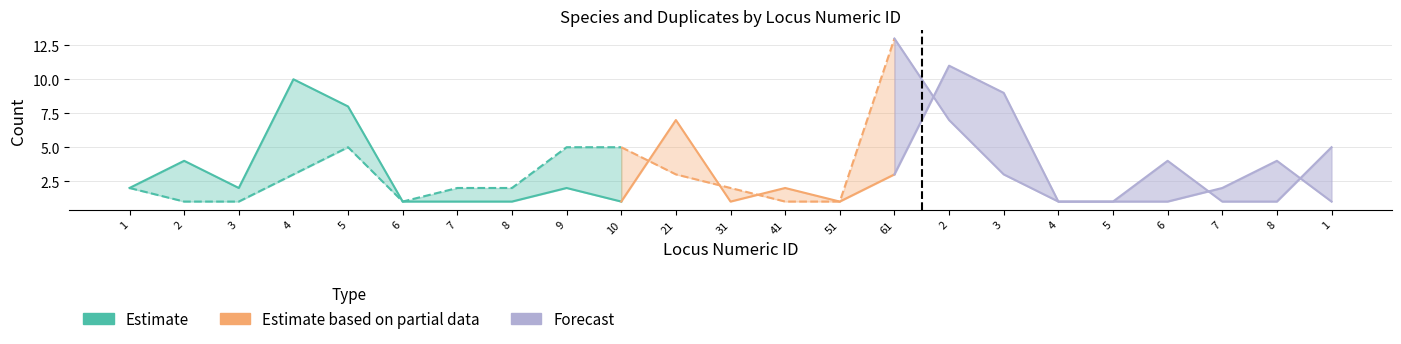

Which series ends up on top after the final intersection of num_species and num_dupes?

num_species